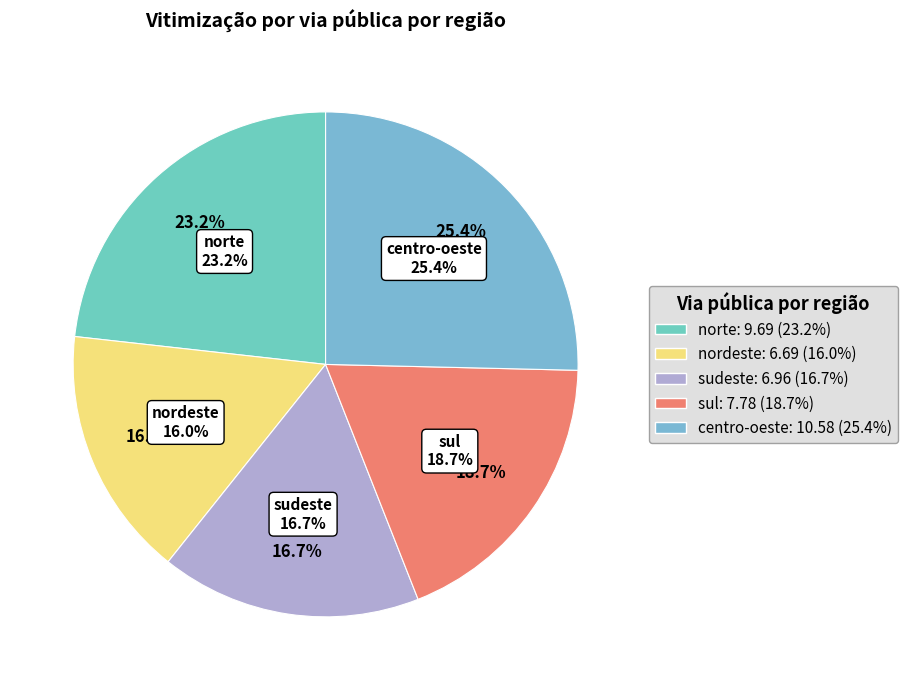

What percentage is the norte slice, to the nearest percent?

23%